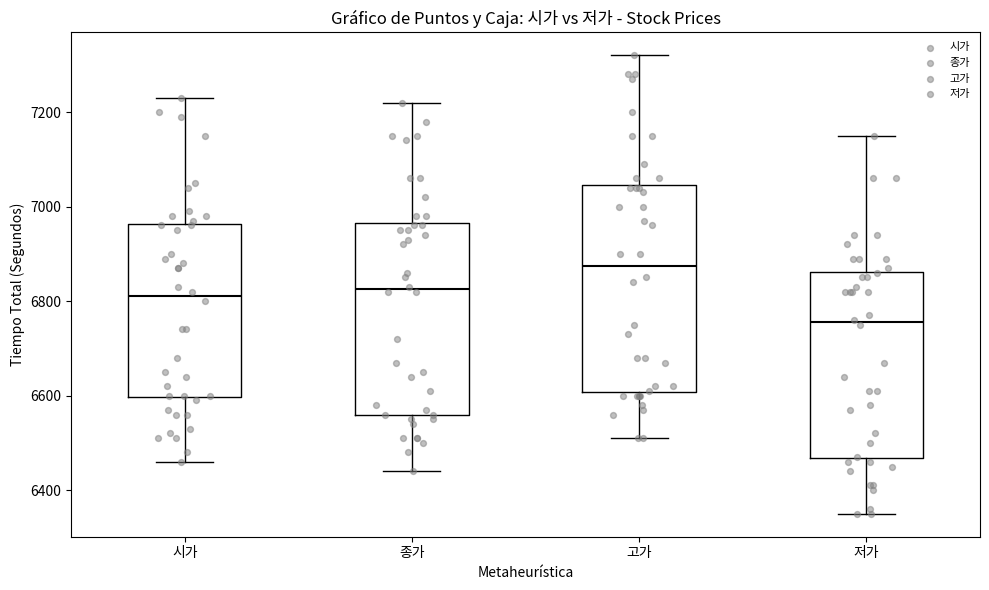

Which box has the highest median line?

고가